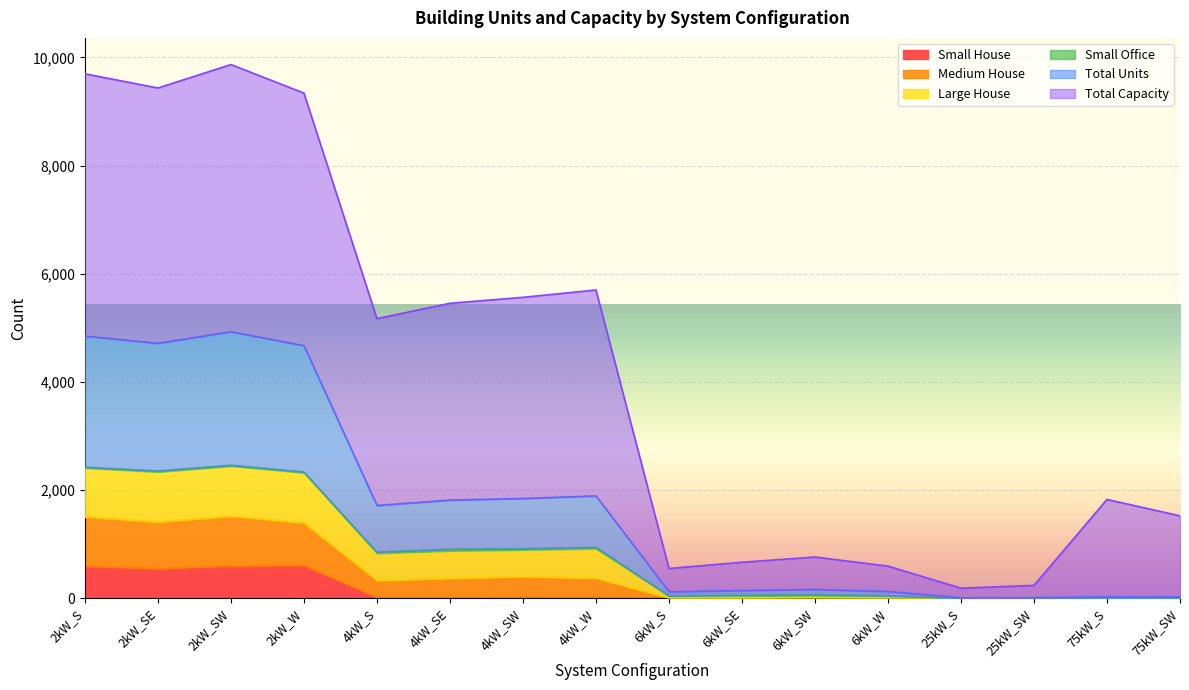

What is the highest value of the Small House series?

603